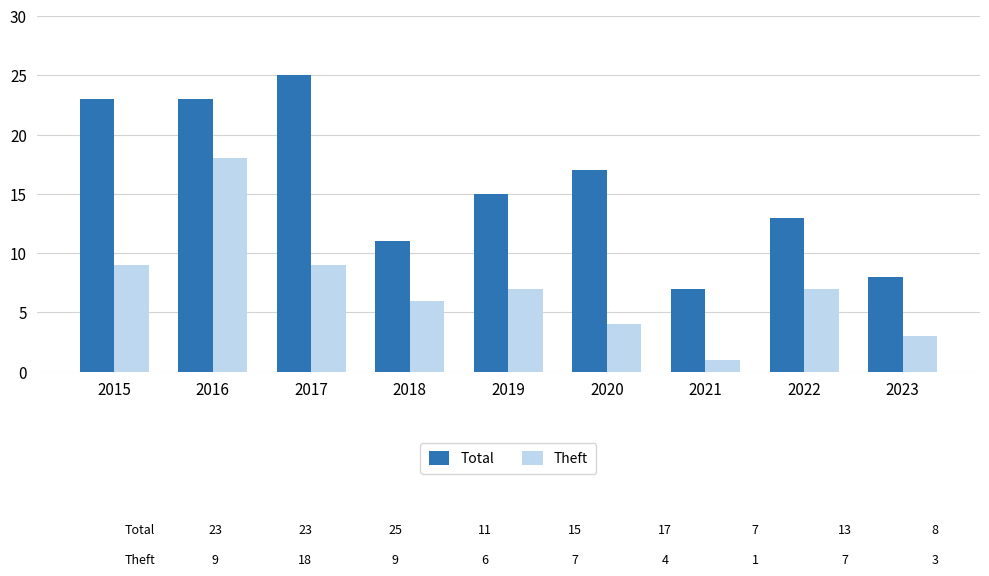

Reading right to left, extract all data points from this chart.

Total: 8	13	7	17	15	11	25	23	23
Theft: 3	7	1	4	7	6	9	18	9